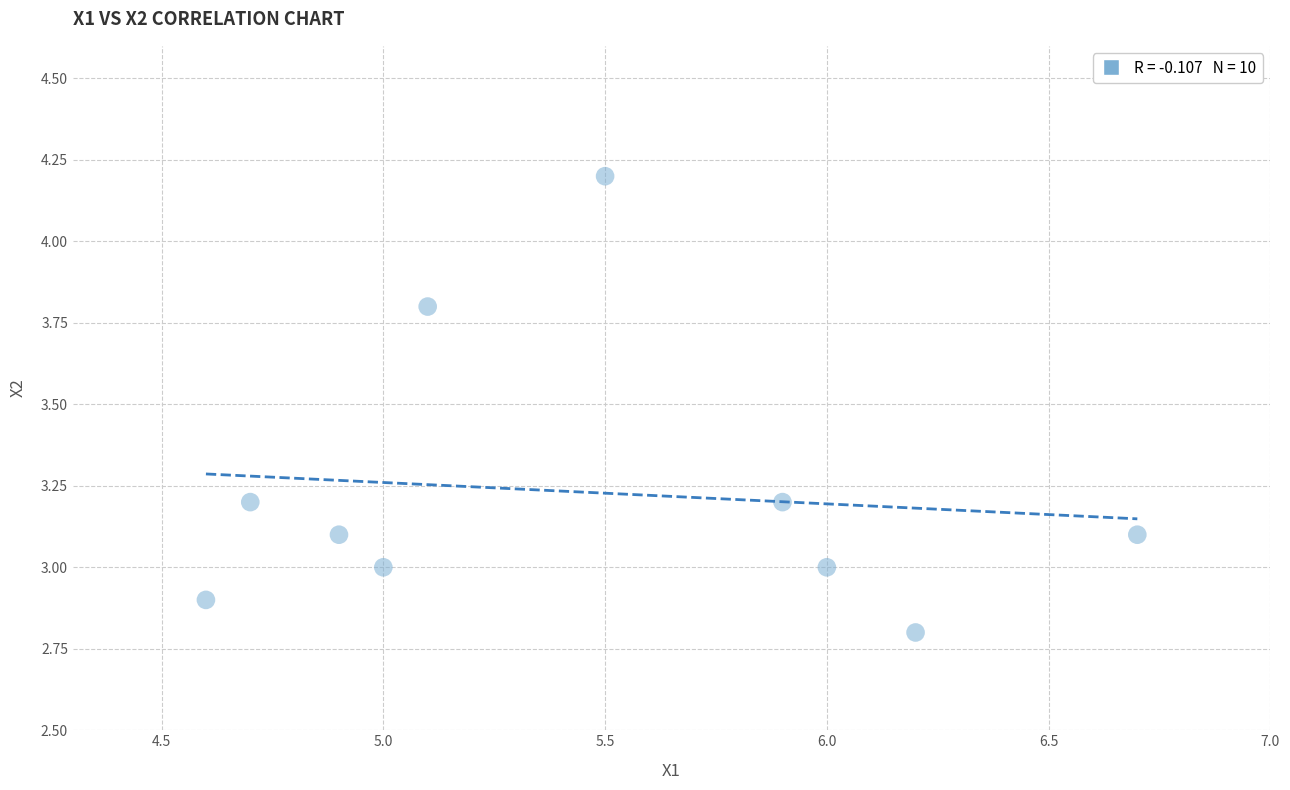

What is the average X value?

5.5